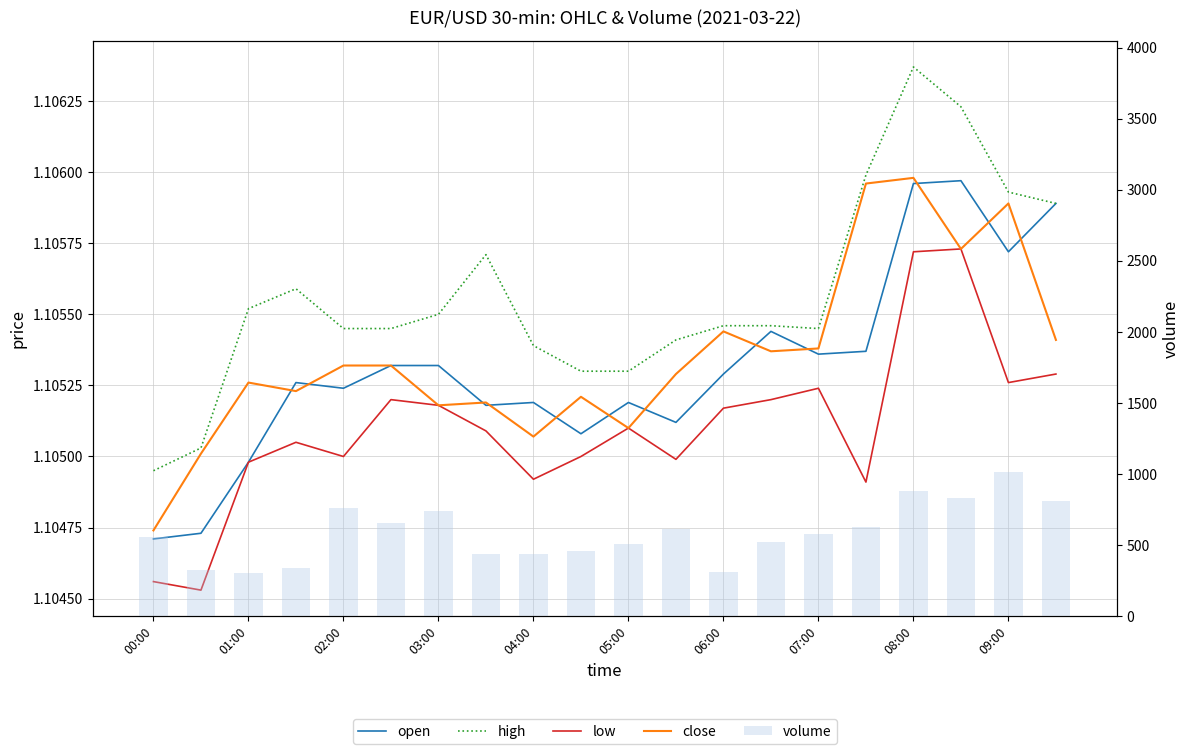

Where is high nearest to the value 1?

00:00